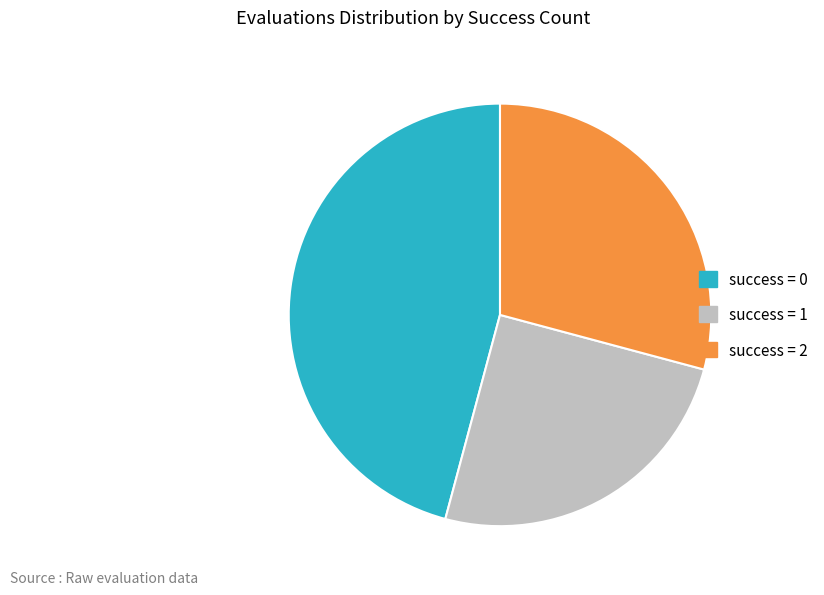

How many segments does this pie chart have?

3